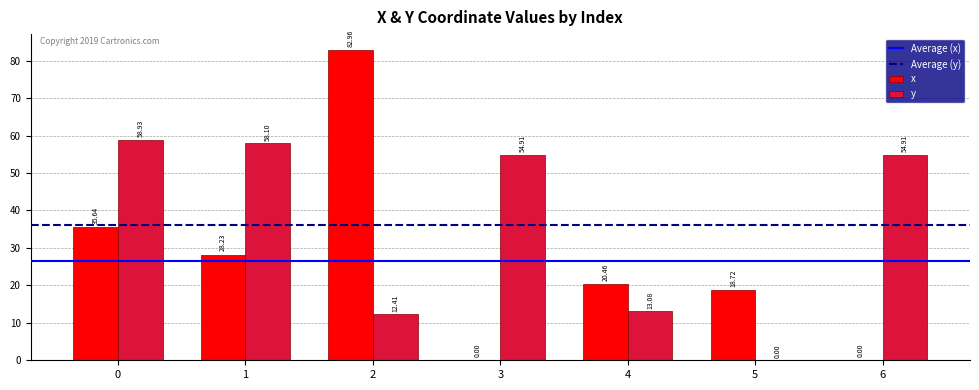

What is the sum of the x values at 1 and 4?

48.7